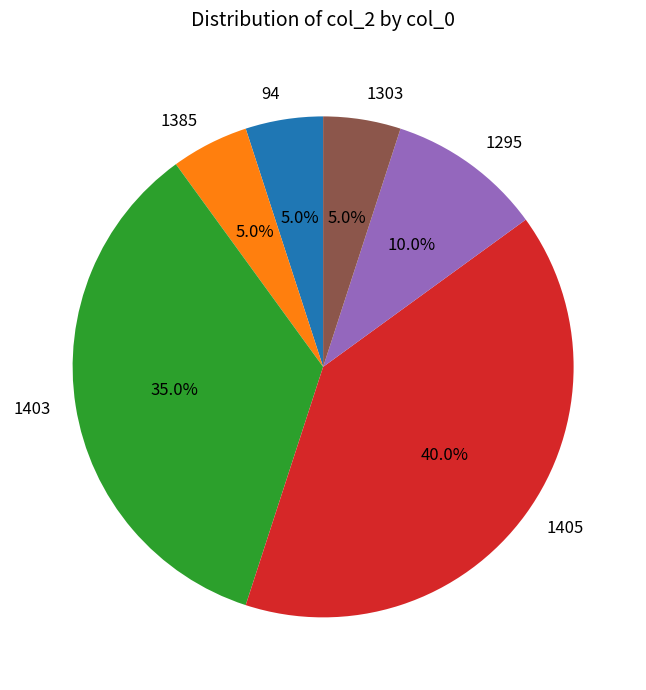

Count the number of slices in the pie.

6